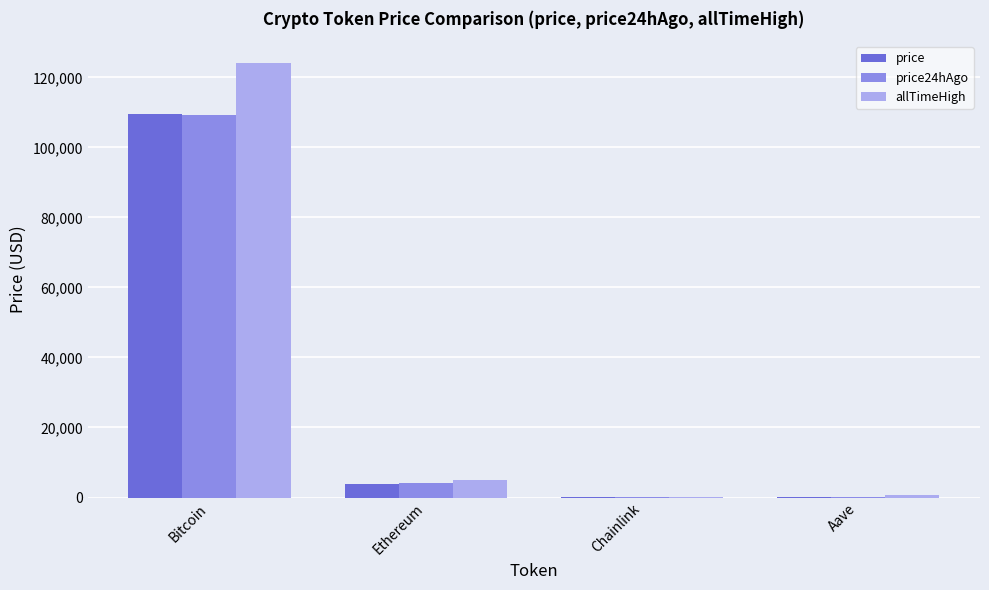

How many groups of bars are there?

4